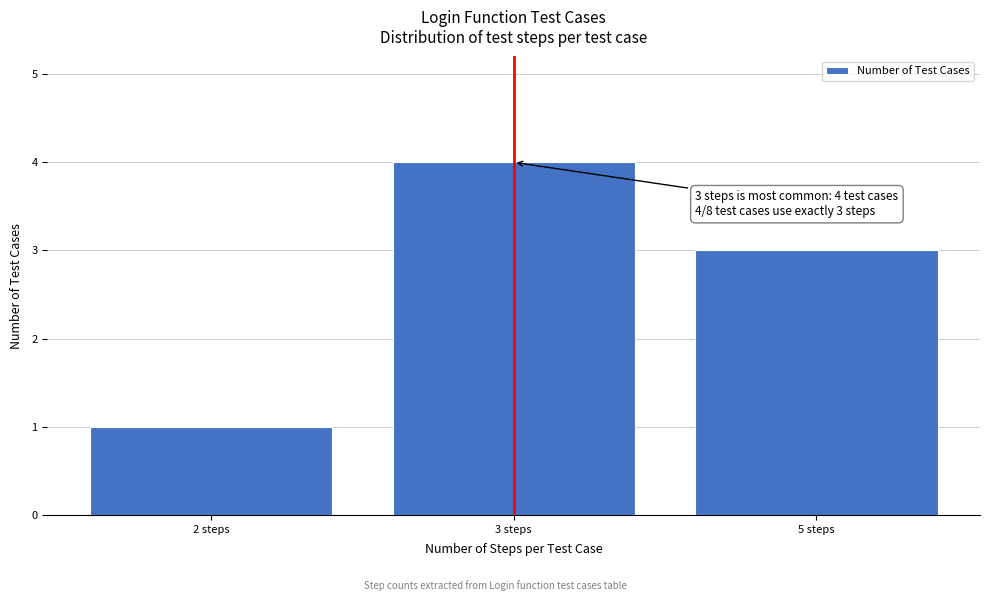

Reading right to left, extract all data points from this chart.

5 steps=3	3 steps=4	2 steps=1